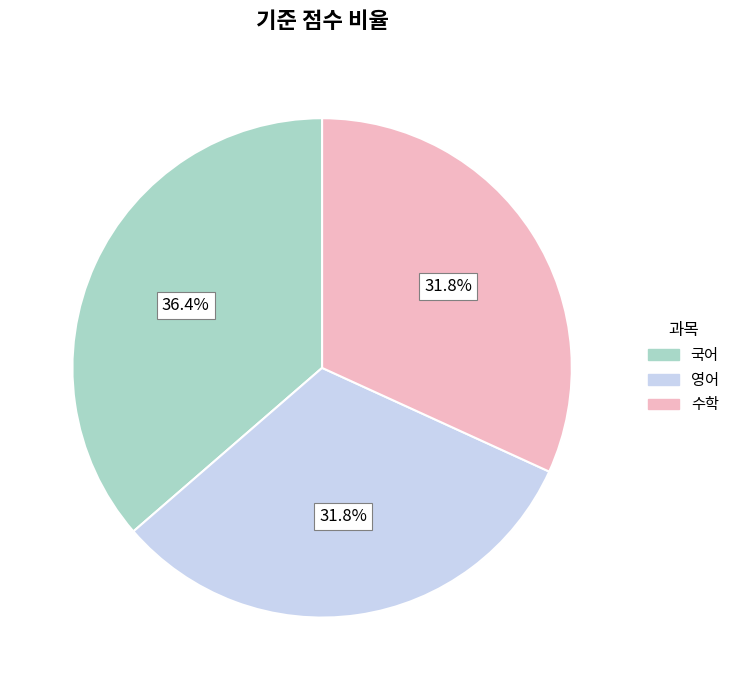

Is it true that 국어 is 23% of the pie?

False